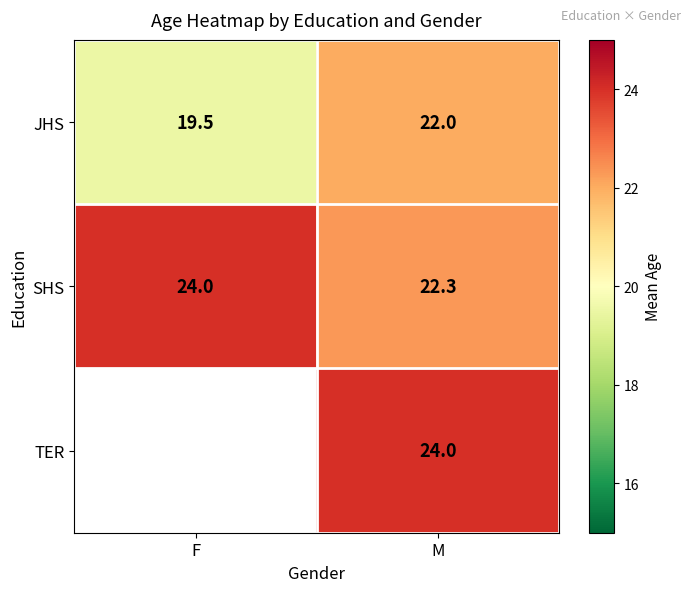

What is the difference between the SHS values at F and M?

1.7